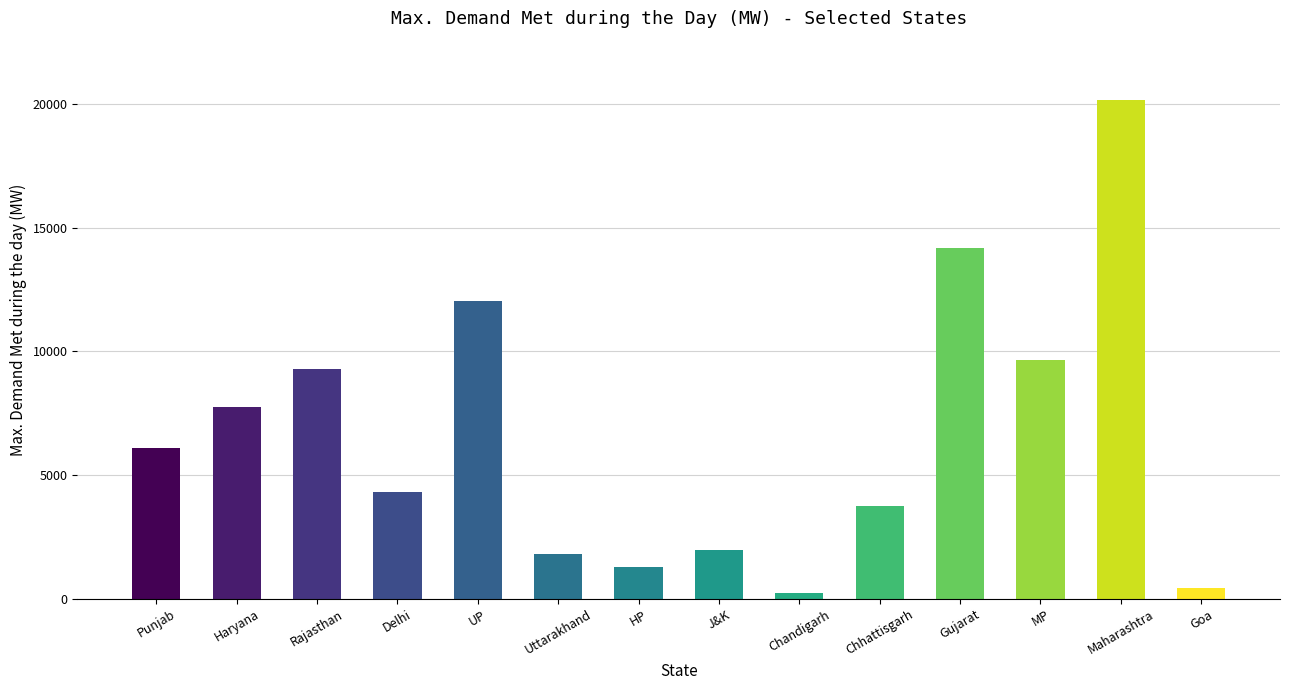

At which category does the chart reach its peak across all series?

Maharashtra